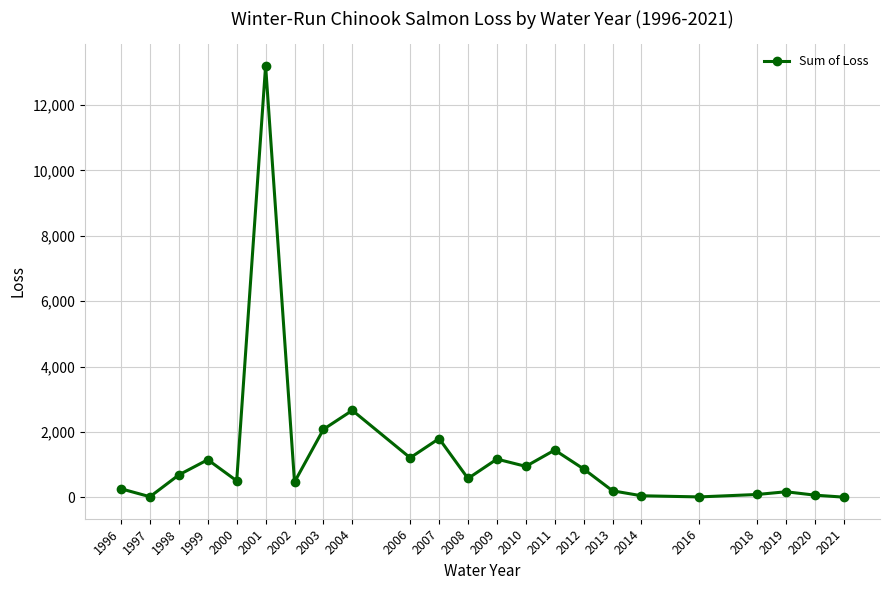

What is the ratio of the value at 2009 to the value at 2006?

1.0